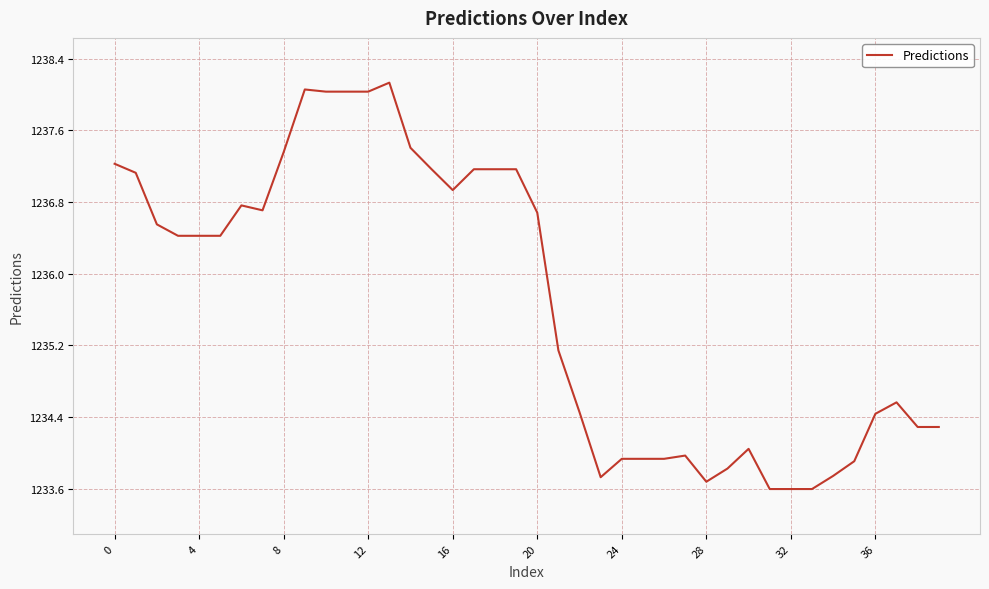

What is the maximum value shown in the chart?

1238.1